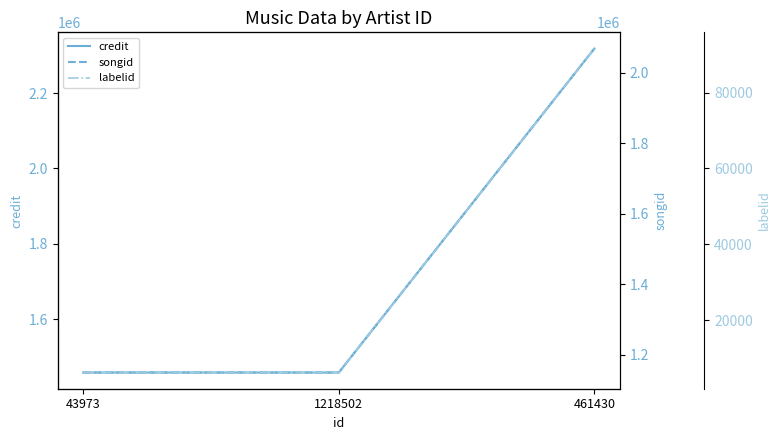

At which category is the sum across all series the highest?

461430